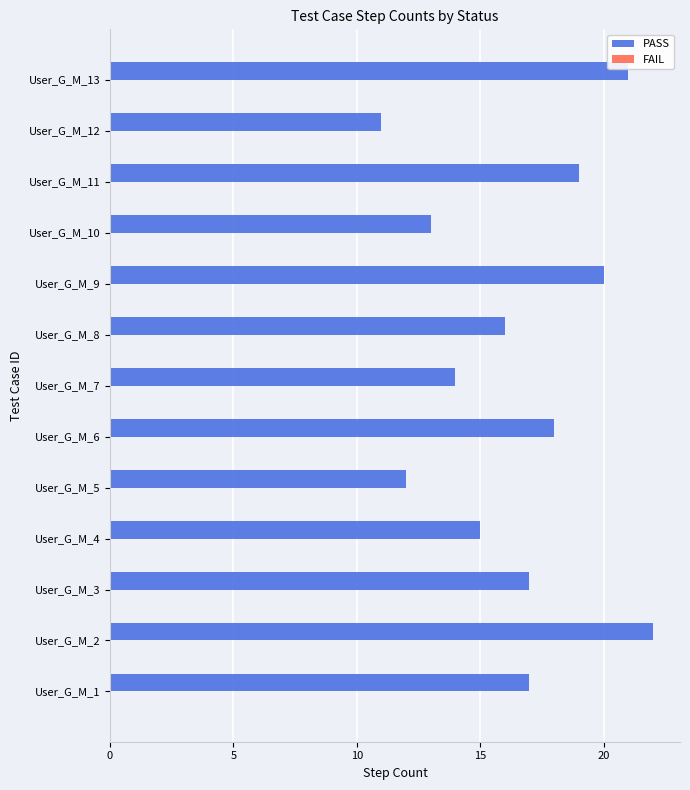

Read the value at User_G_M_5.

12